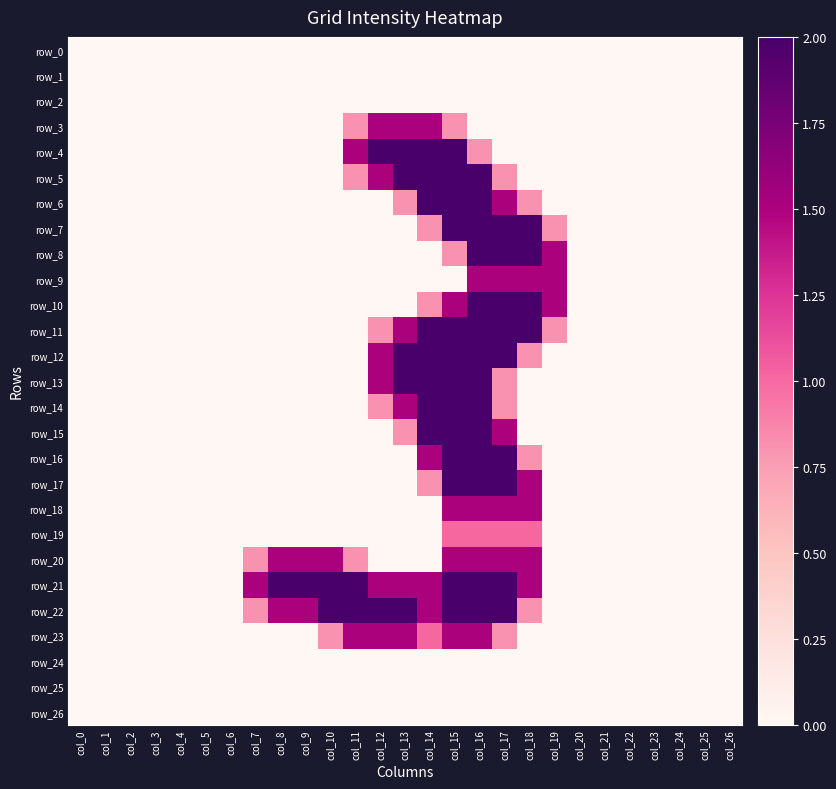

What is the highest value of the row_19 series?

1.0